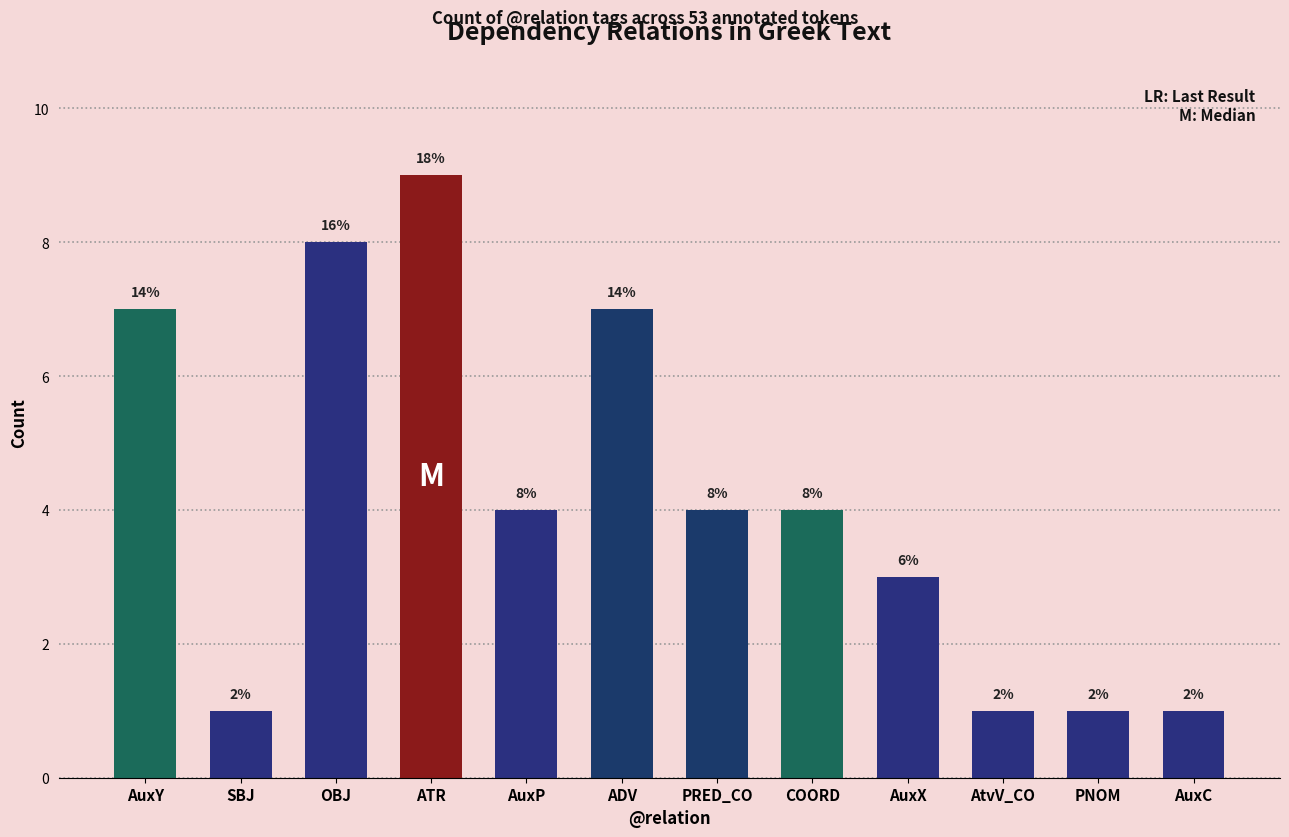

How many data points are above 4?

4